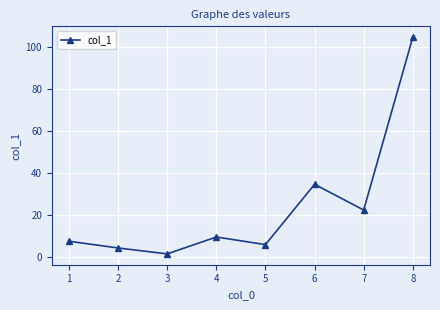

Reading left to right, what are all the values shown in this chart?

7.7	4.5	1.7	9.7	6.1	34.7	22.5	104.5